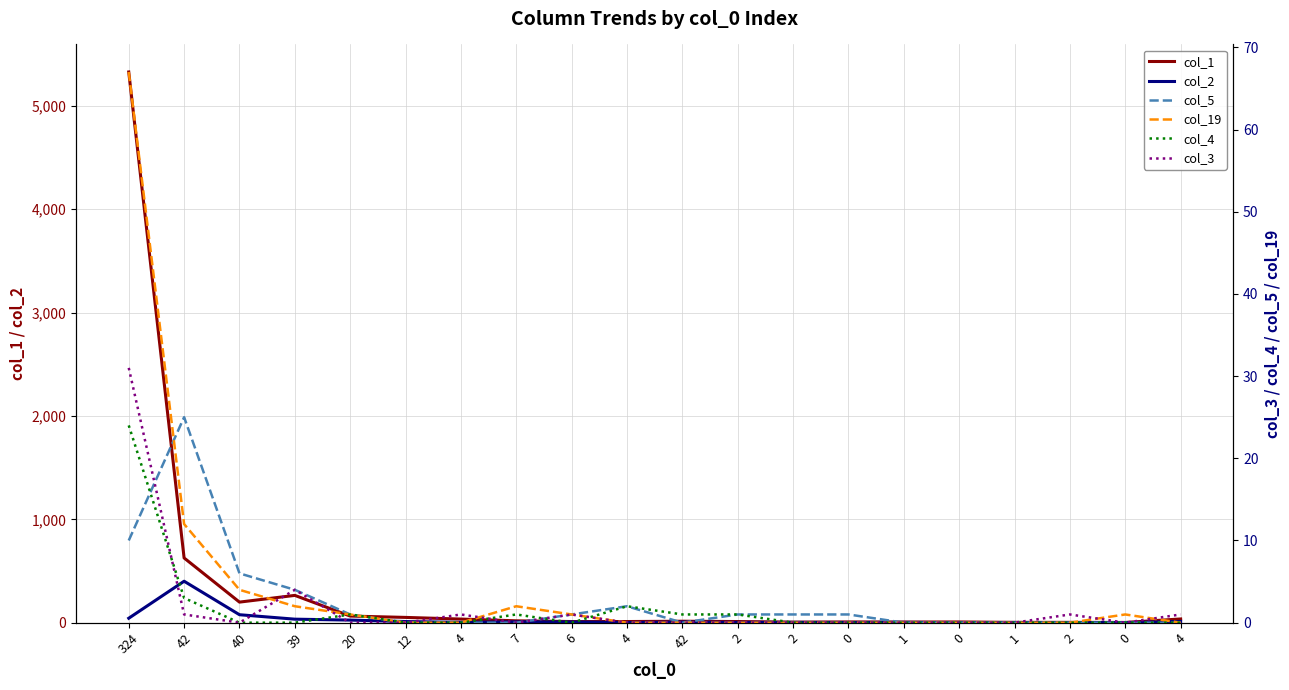

What is the difference between the col_3 values at 0 and 4?

1